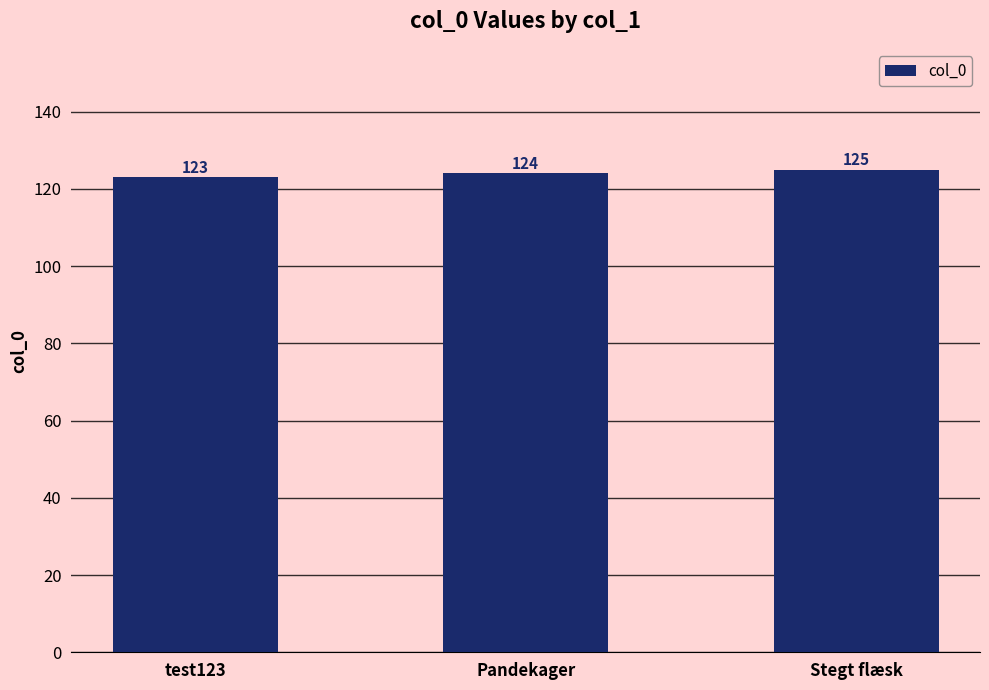

Count the values in the range 123 to 125.

3